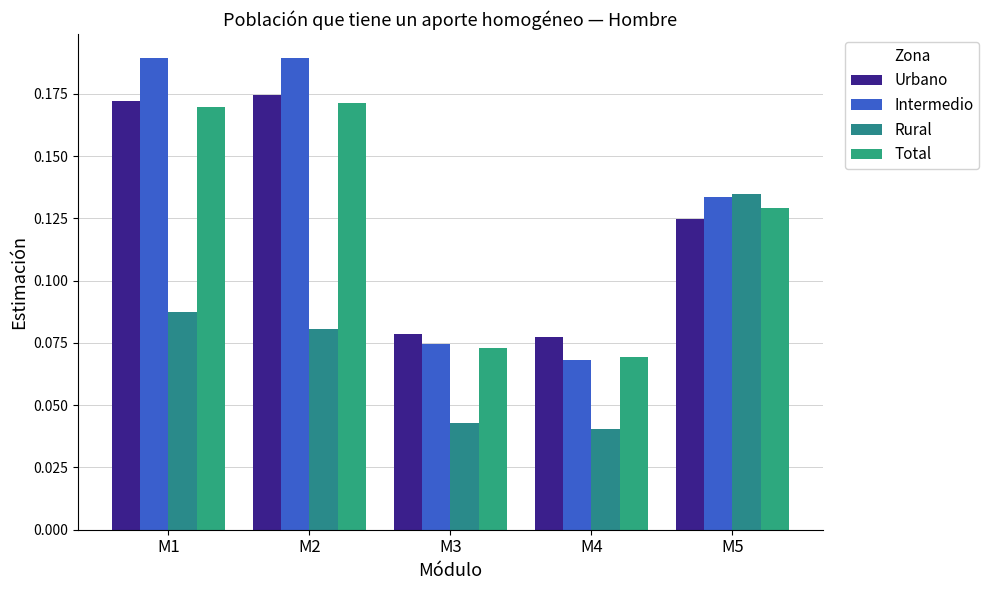

What is the total value across all series at M2?

0.6